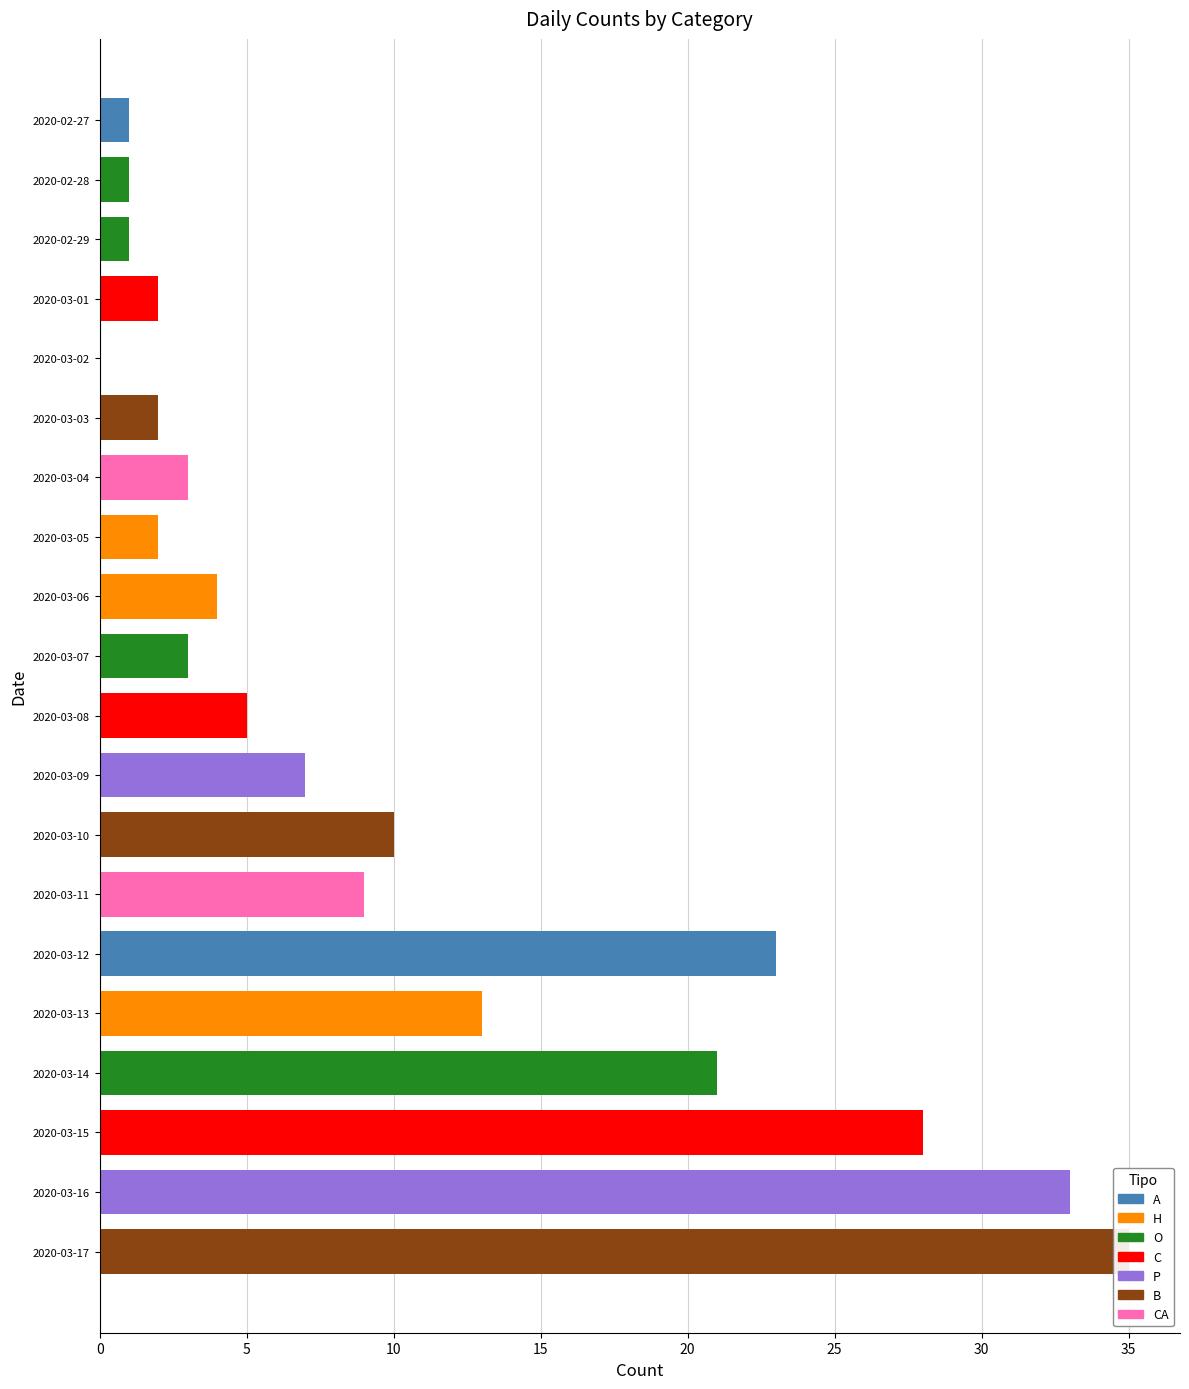

What is the difference between the maximum and minimum values?

35